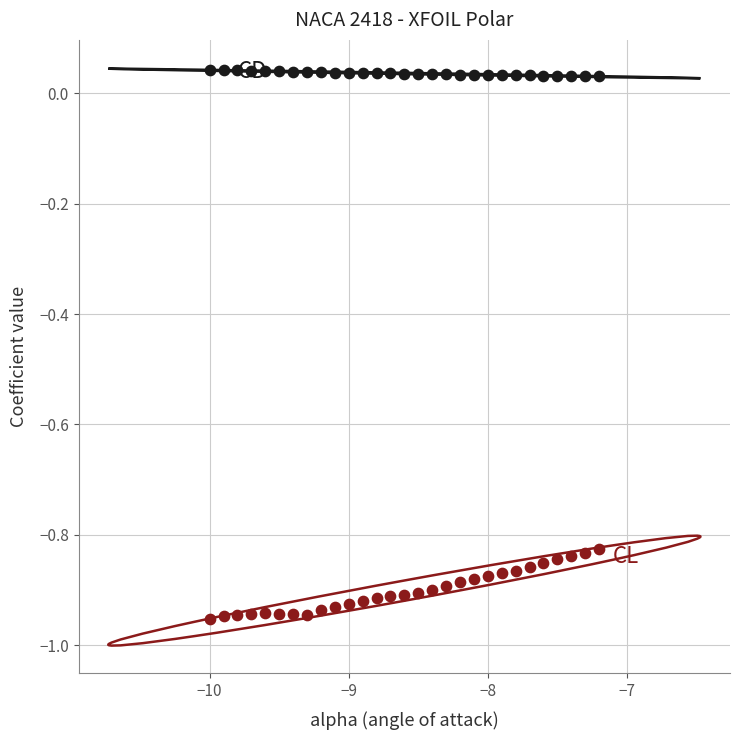

Across all data points, what is the range of Y values (max minus min)?

1.0